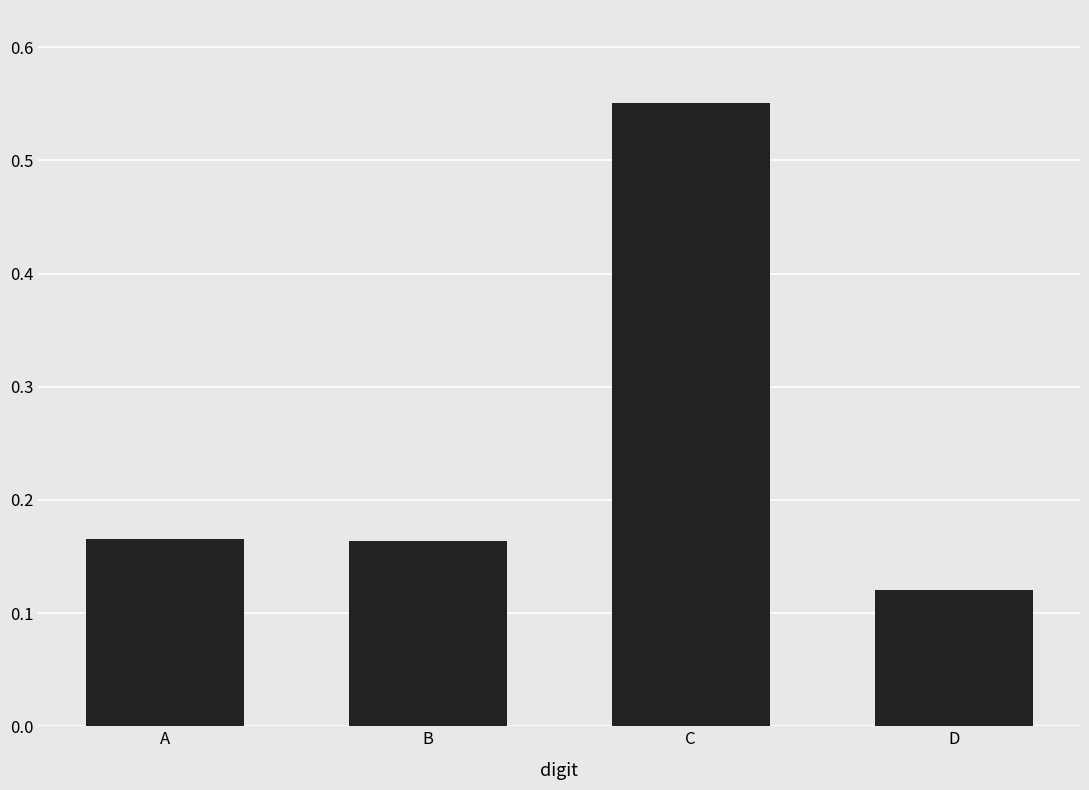

Are the bars horizontal?

No